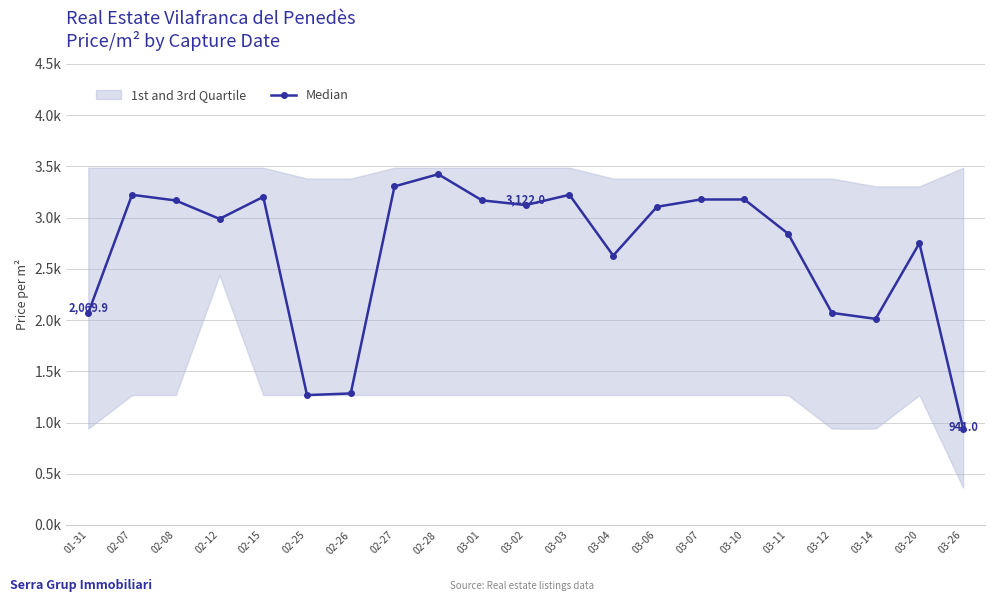

What is the change in value from 03-12 to 03-26?

-1128.9